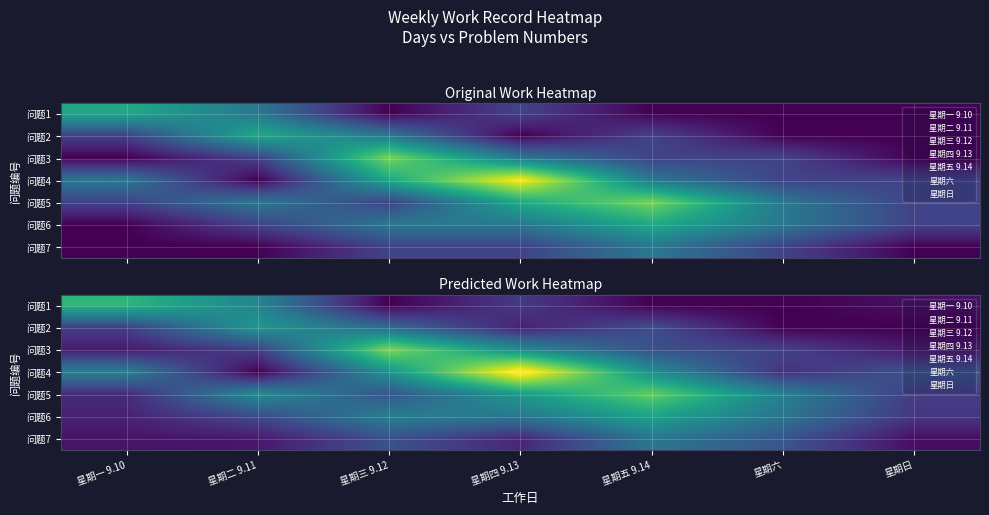

The value of 问题2 at 星期一 9.10 is 0.9. True or false?

True